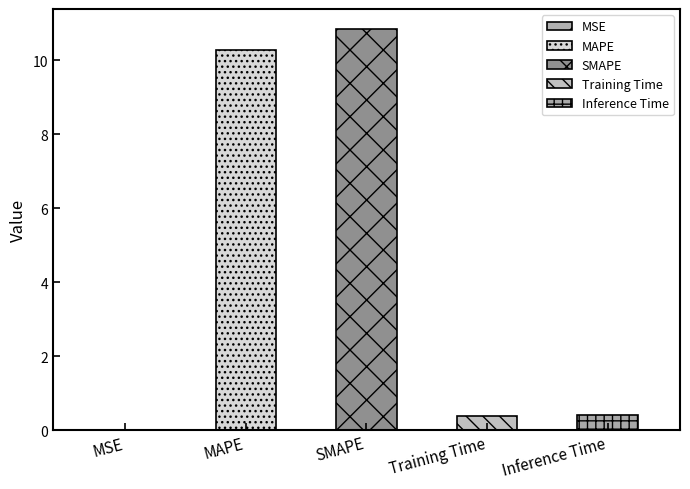

What is the ratio of the value at SMAPE to the value at MAPE?

1.1